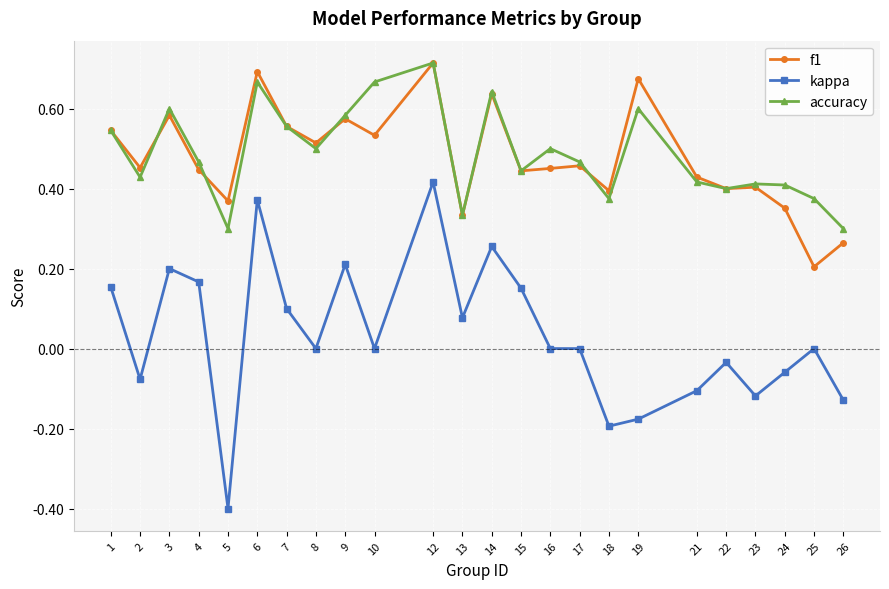

True or false: kappa and f1 intersect in this chart.

False